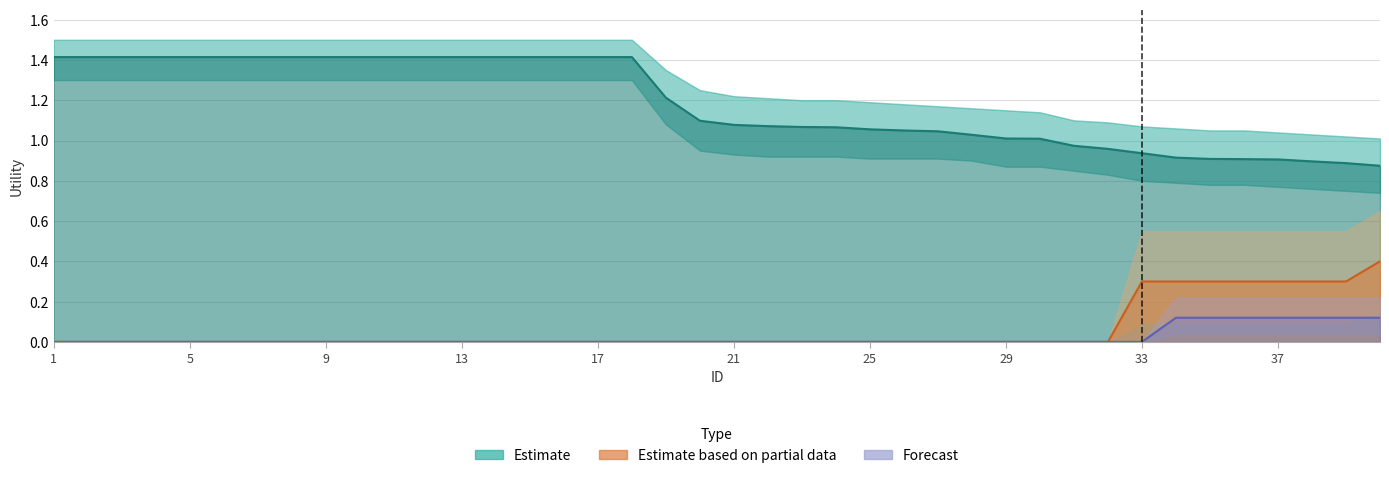

True or false: Estimate based on partial data and Forecast intersect in this chart.

False